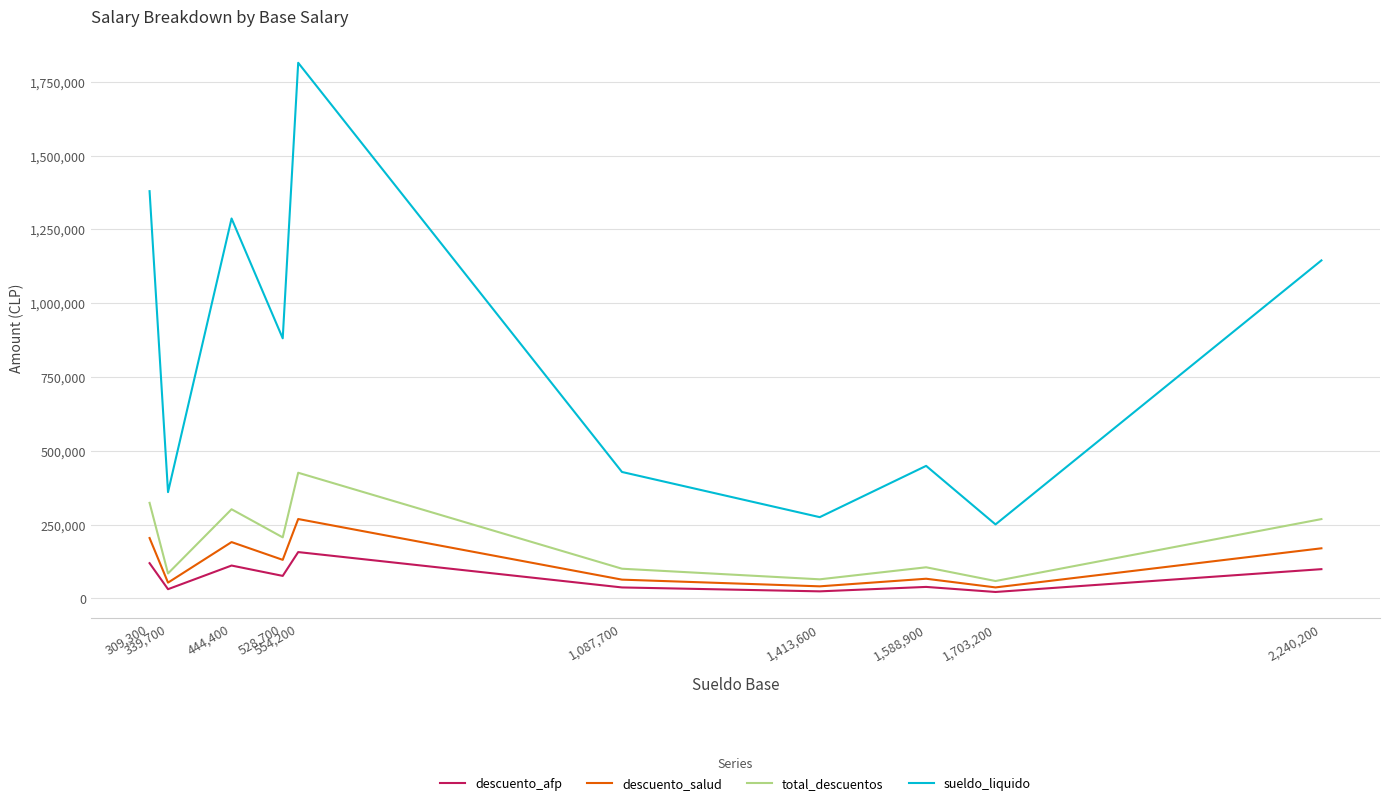

True or false: descuento_salud and sueldo_liquido intersect in this chart.

False